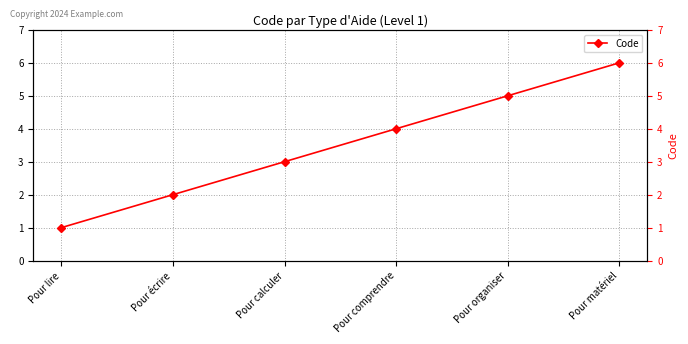

At which category does the chart reach its minimum across all series?

Pour lire